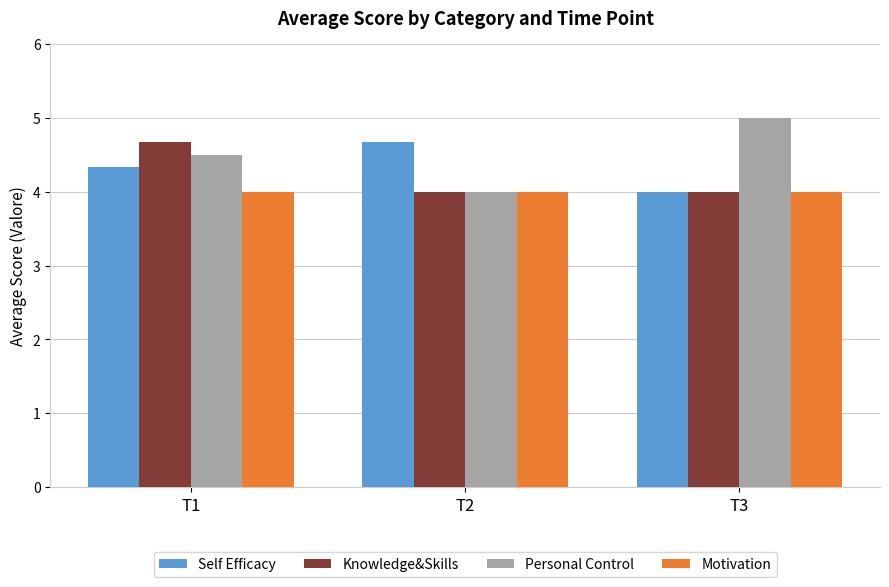

At how many categories does at least one series exceed 4?

3